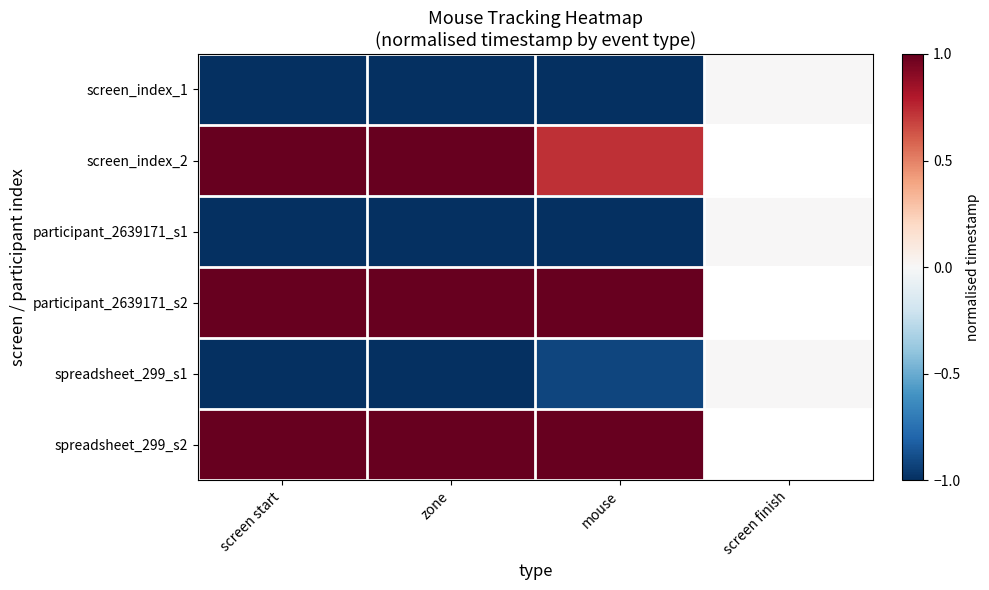

At screen start, list the series in order from smallest to largest.

screen_index_1, participant_2639171_s1, spreadsheet_299_s1, screen_index_2, participant_2639171_s2, spreadsheet_299_s2